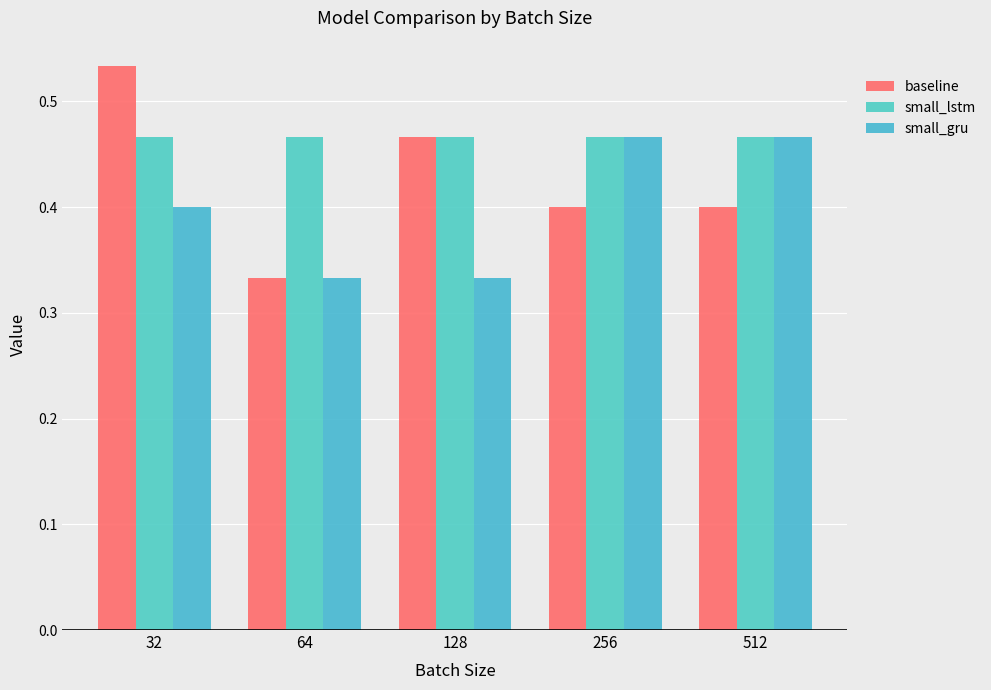

How many groups of bars are there?

5